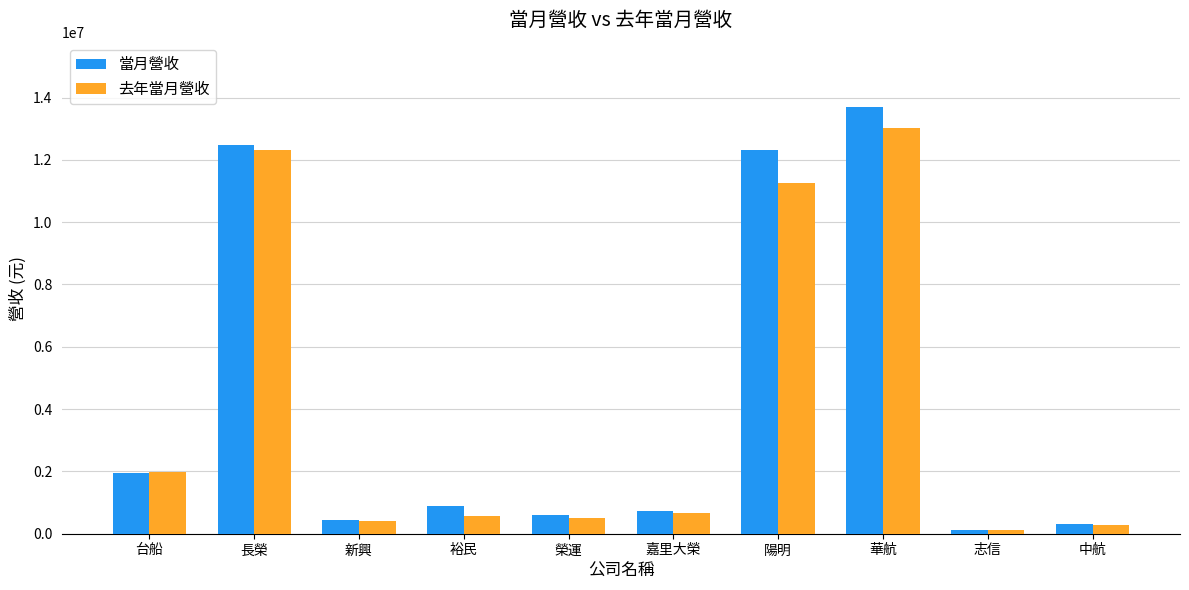

What is the difference between the 去年當月營收 values at 台船 and 志信?

1849577